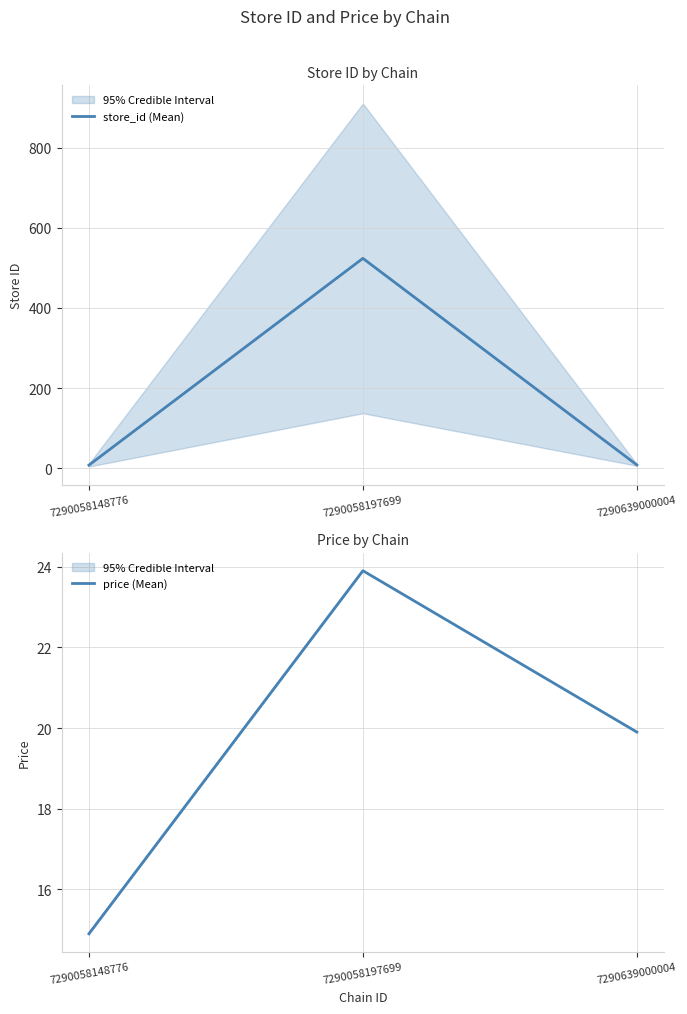

What value does the store_id (Mean) series have at 7290058148776?

7.5